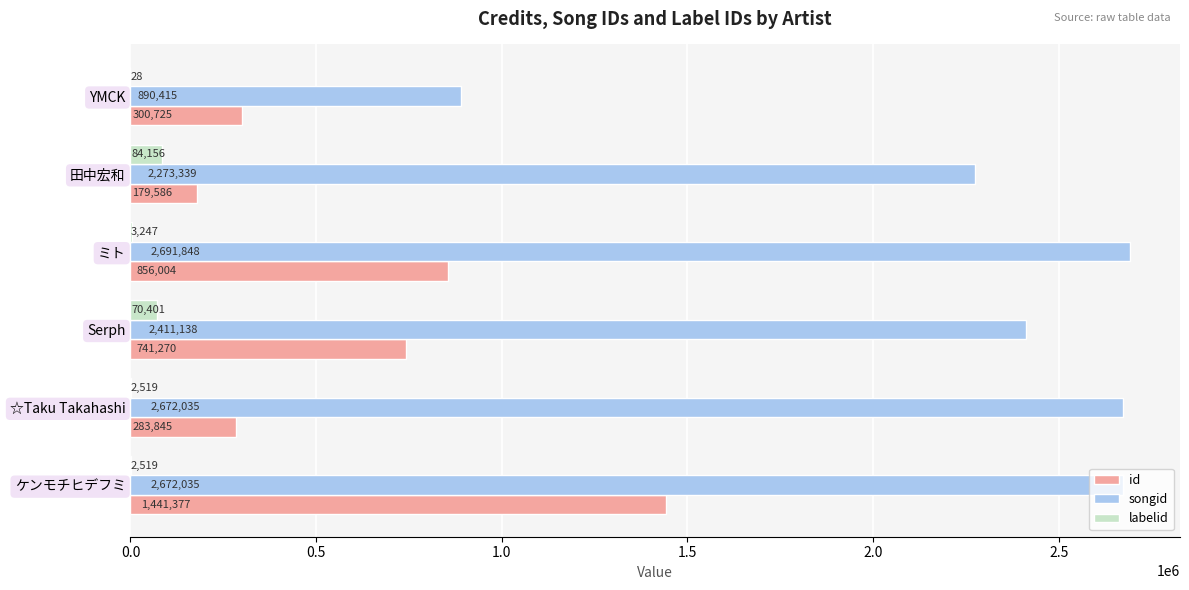

At which category is the sum across all series the highest?

ケンモチヒデフミ